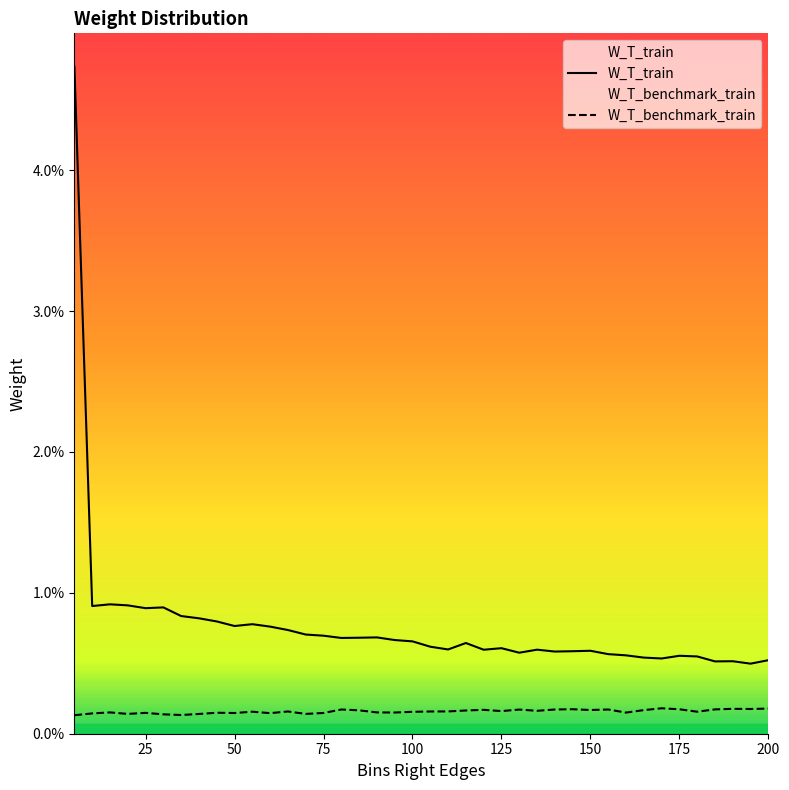

Does the chart have visible grid lines?

No